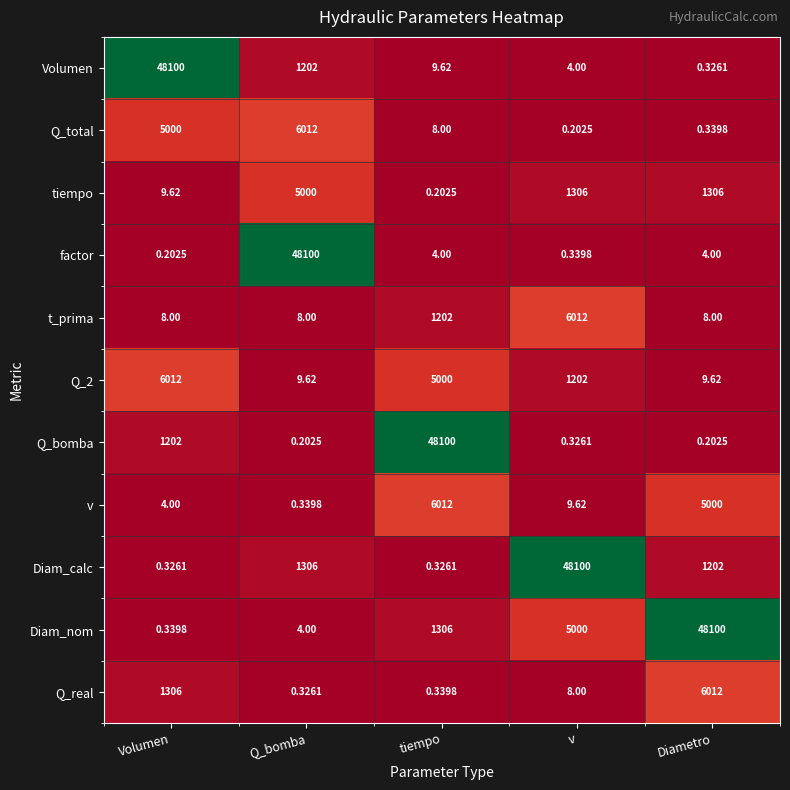

List the labels in order of v value, largest first.

tiempo, Diametro, v, Volumen, Q_bomba